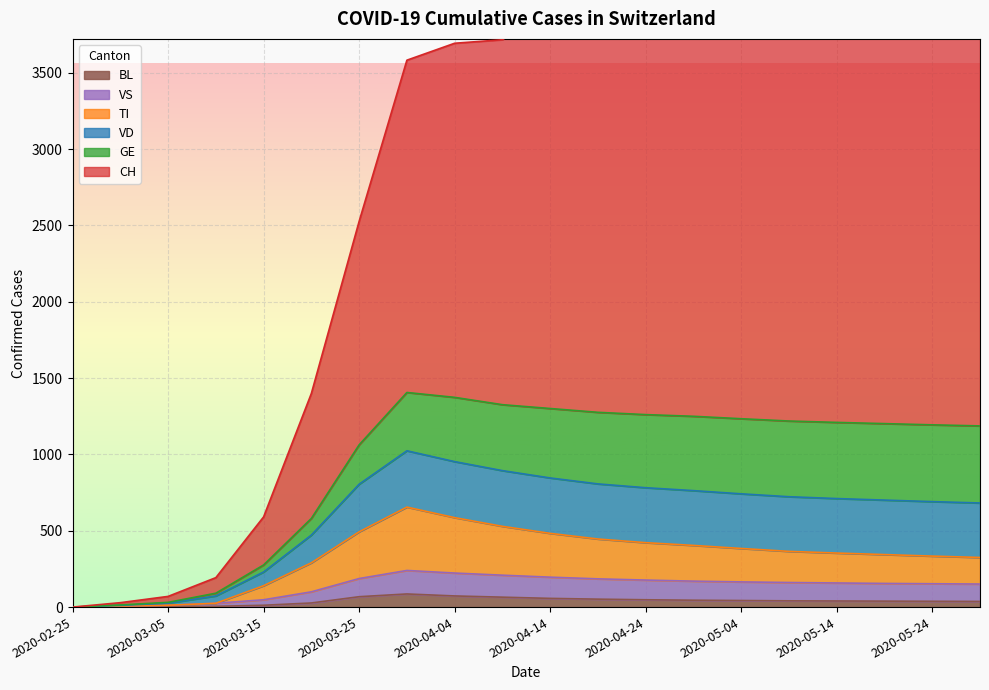

The TI series shows 344 at 2020-05-19. True or false?

True